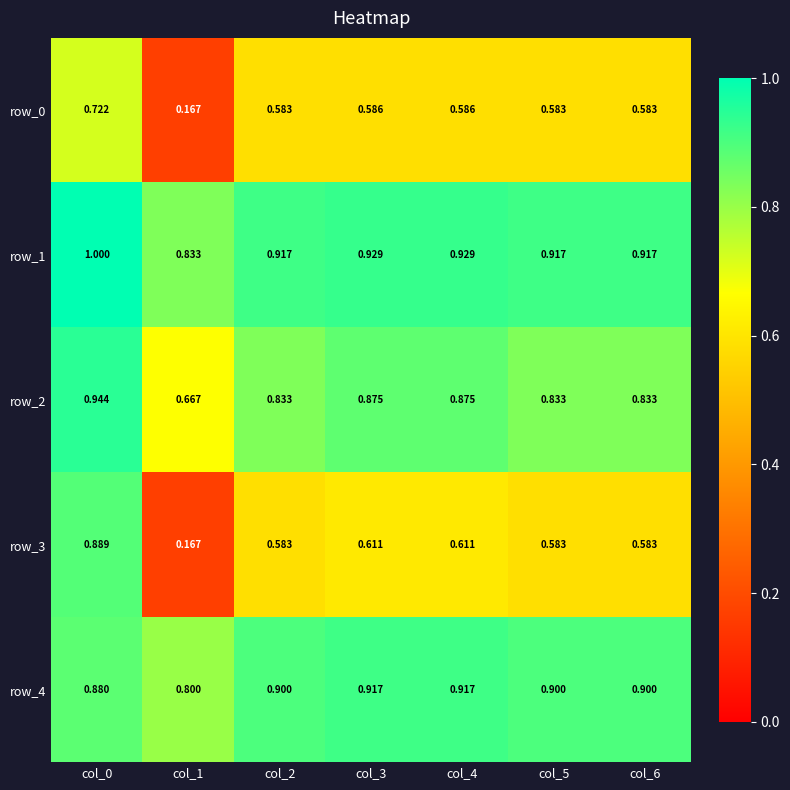

Count the number of data series in this chart.

5